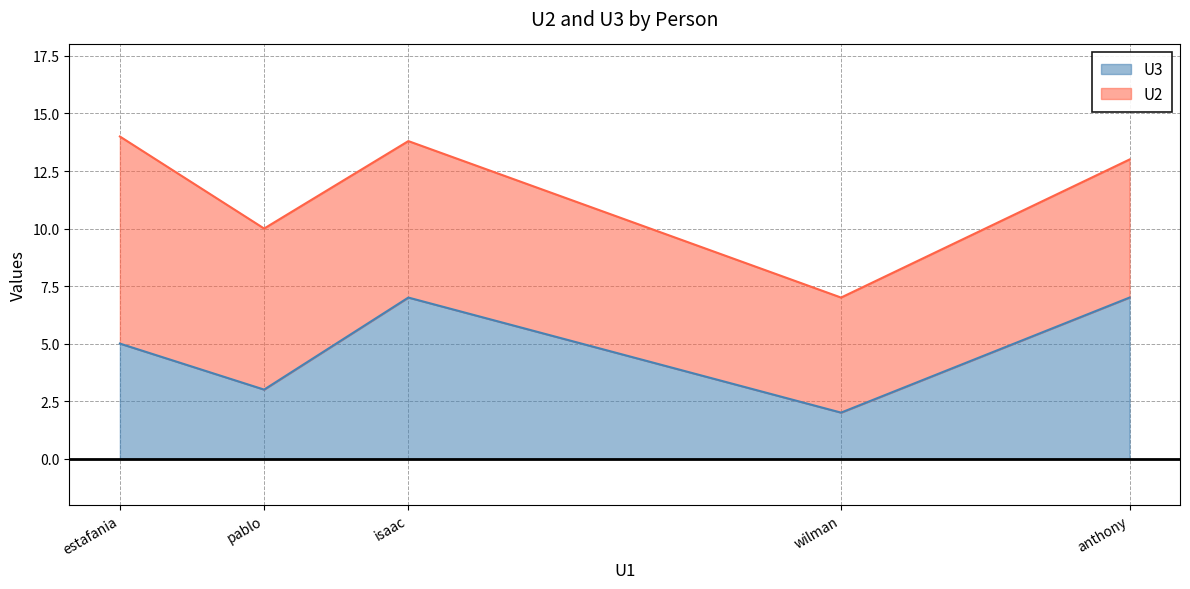

At which category does the chart reach its minimum across all series?

wilman